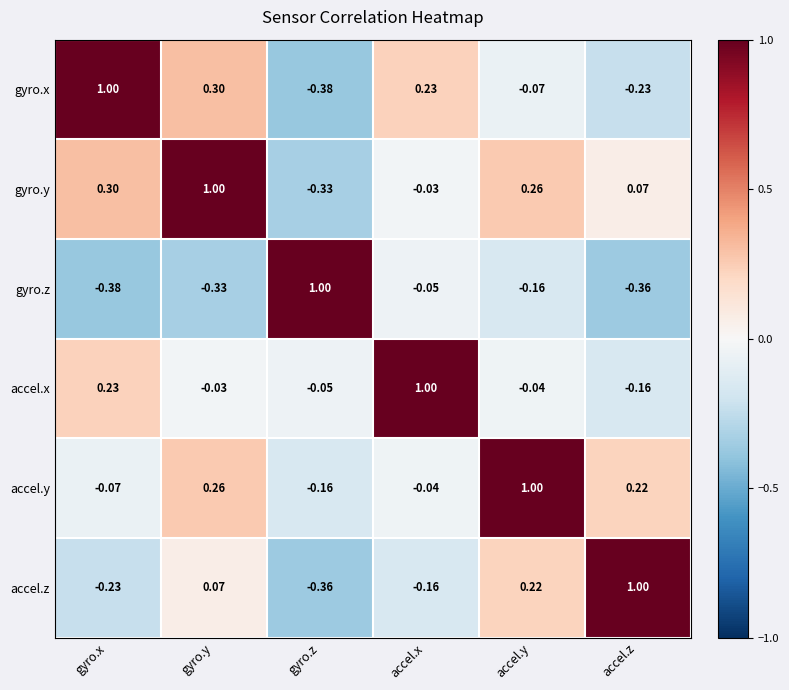

At how many categories does at least one series exceed 0?

6